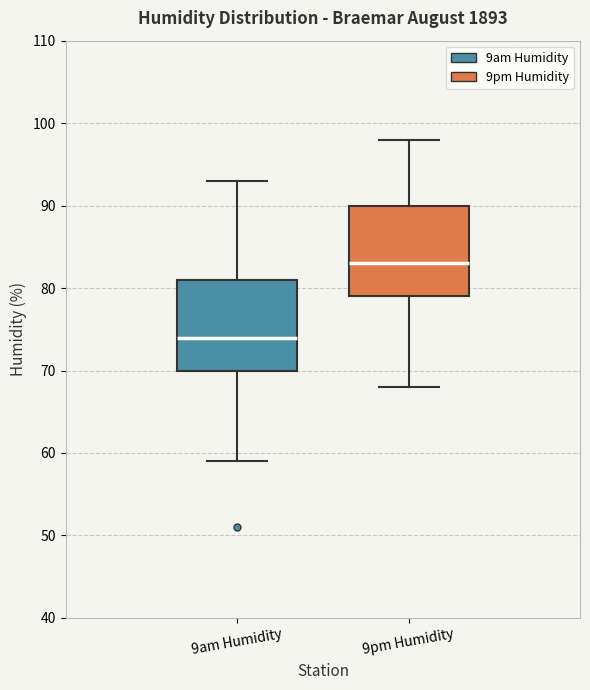

Reading left to right, read every box against the y-axis: the position of its median line, the range the box covers, and the ends of its whiskers. The values are not printed on the chart, so give them approximately, as read against the axis.

9am Humidity: median 74, box 70 to 81, whiskers 59 to 93
9pm Humidity: median 83, box 79 to 90, whiskers 68 to 98